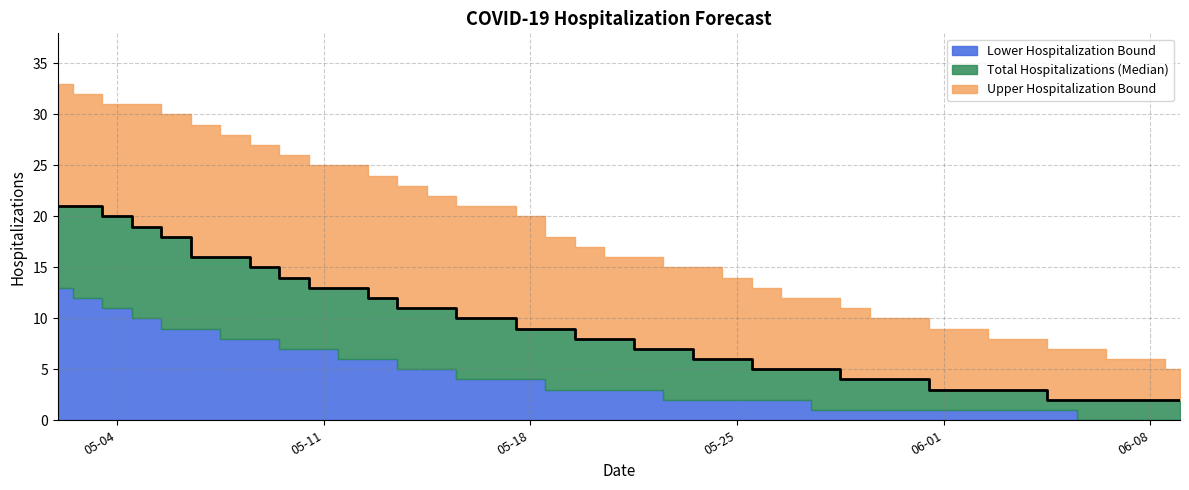

Which label corresponds to the smallest value in the chart?

06-06-2021